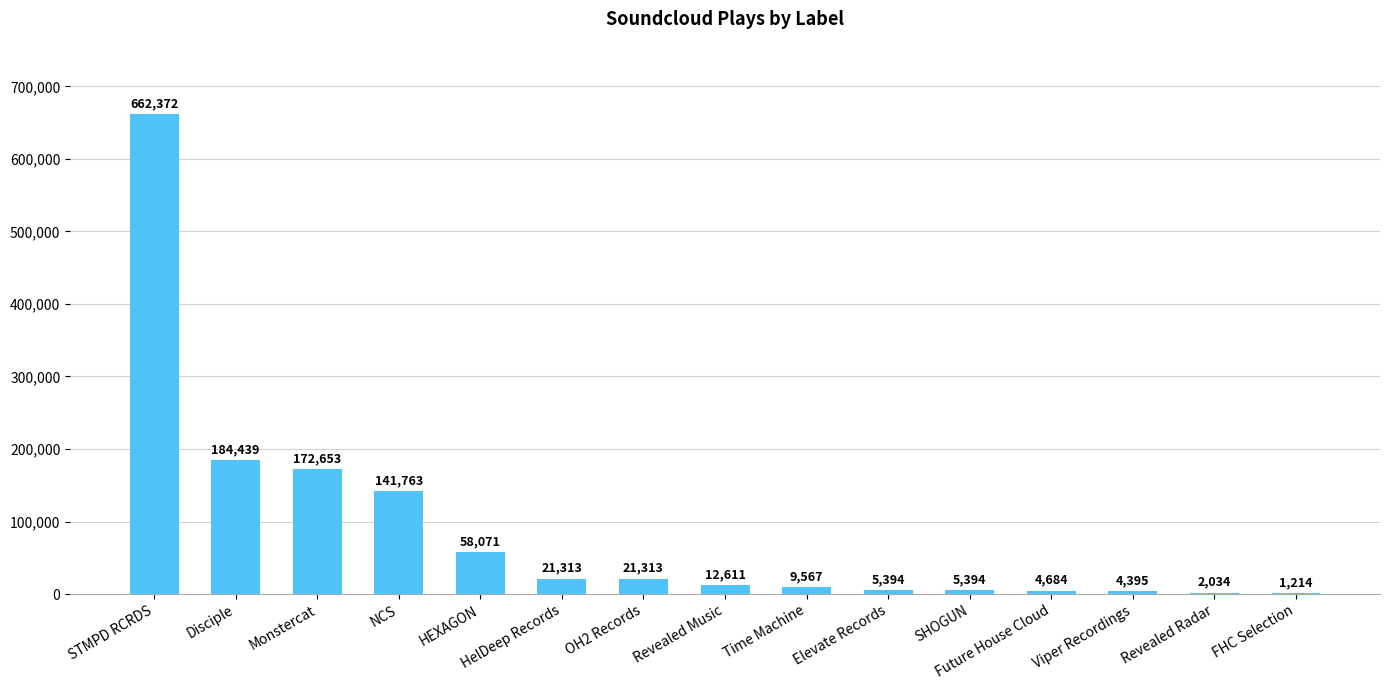

At which label does the data first exceed 12611?

STMPD RCRDS